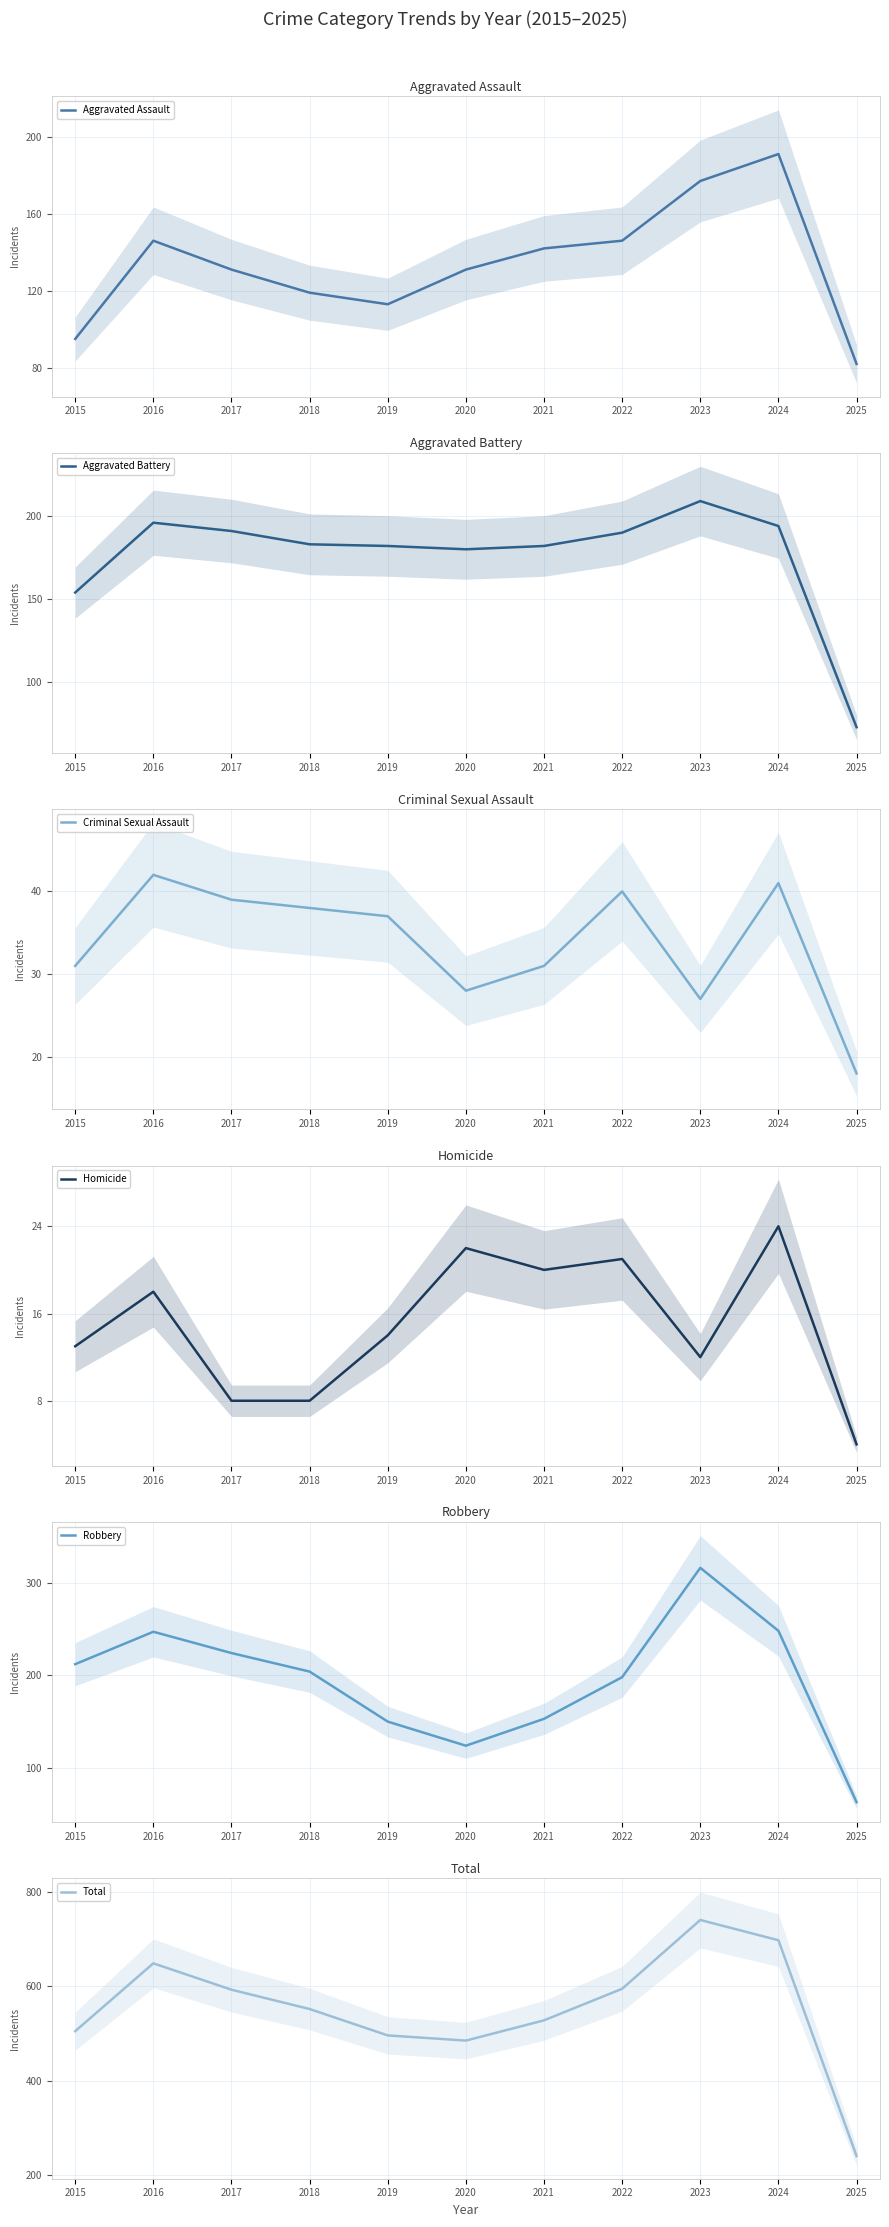

What is the greatest value displayed?

741